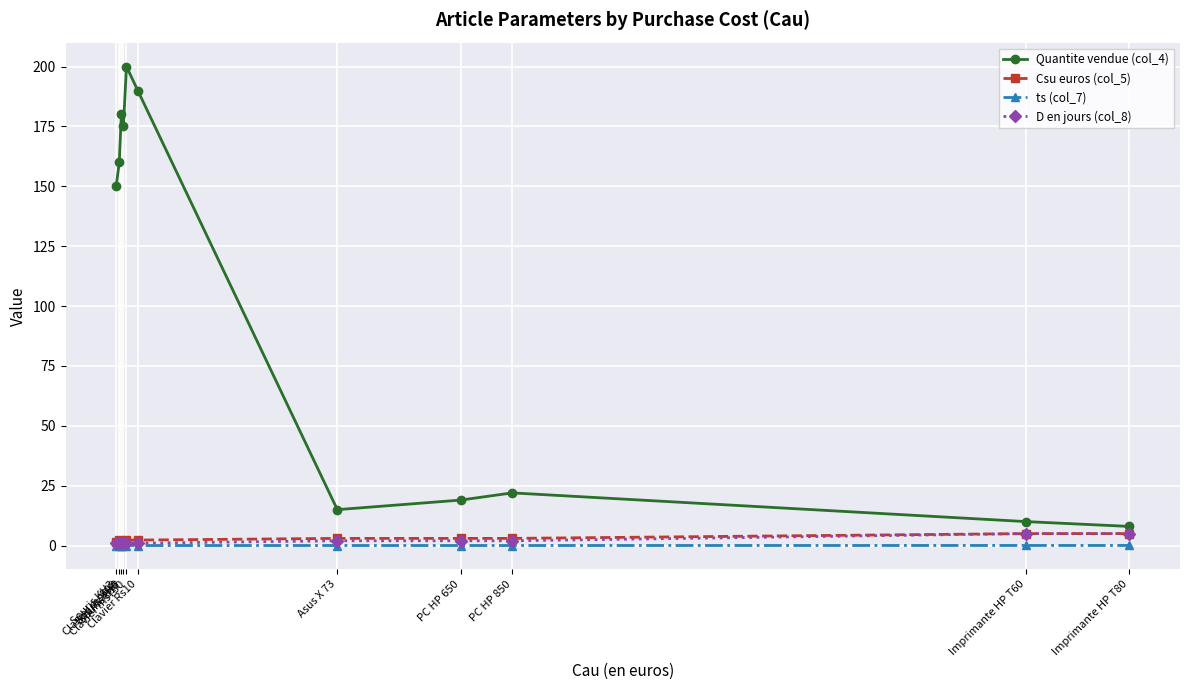

What is the value of the Csu euros (col_5) point at the 11th from the left?

5.0